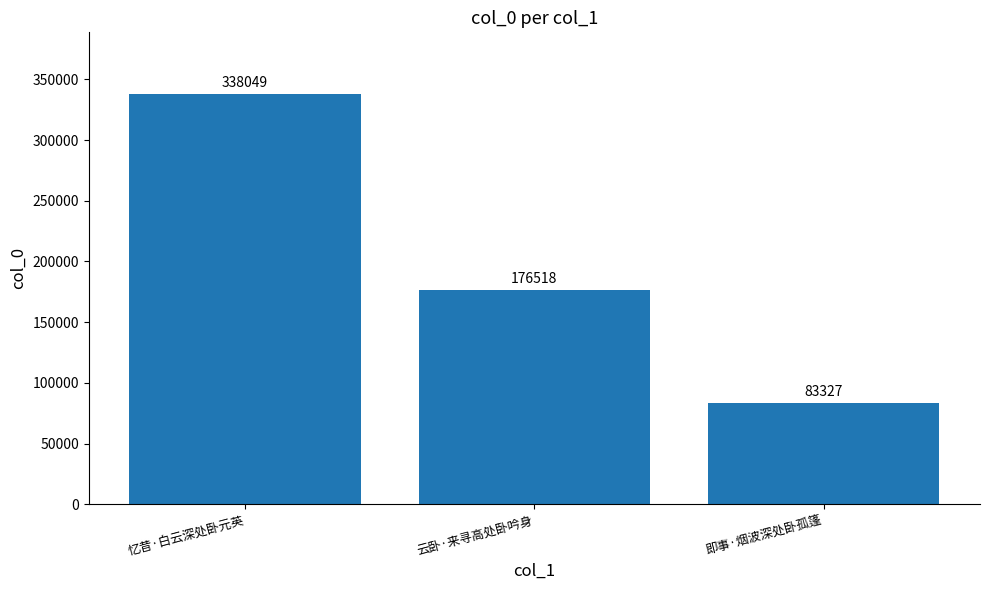

What is the value of the 2nd bar from the left?

176518